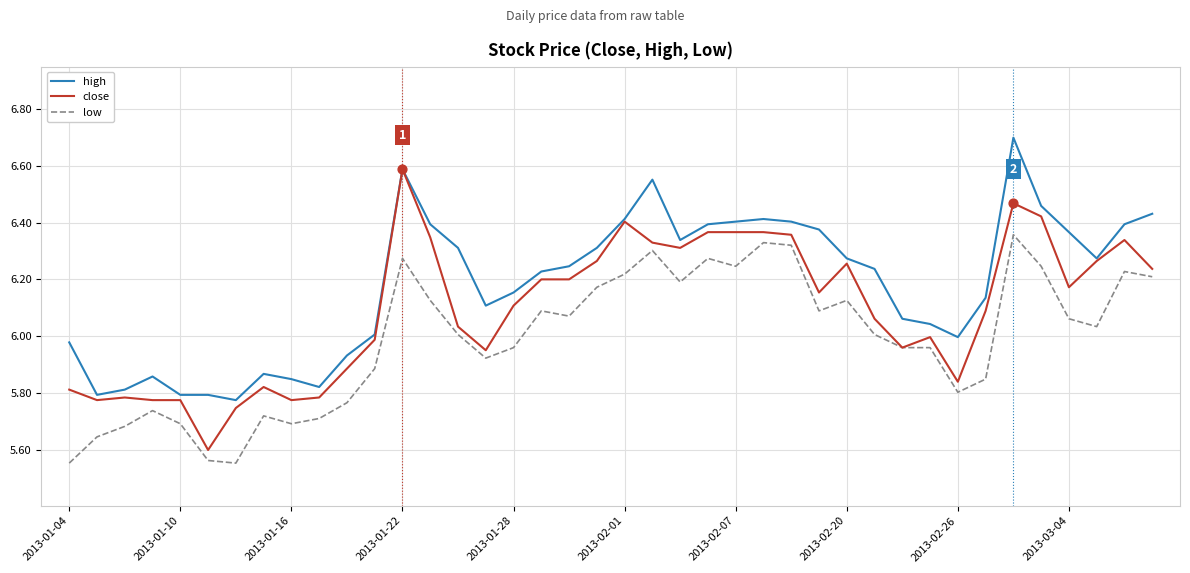

Which series has the largest total across all categories?

high